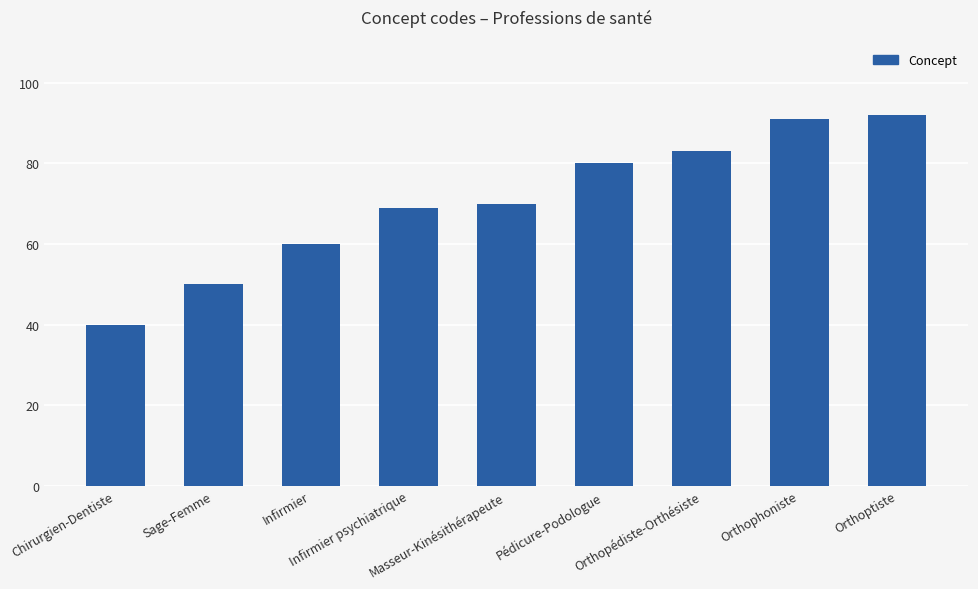

Reading left to right, what are all the values shown in this chart?

Chirurgien-Dentiste=40	Sage-Femme=50	Infirmier=60	Infirmier psychiatrique=69	Masseur-Kinésithérapeute=70	Pédicure-Podologue=80	Orthopédiste-Orthésiste=83	Orthophoniste=91	Orthoptiste=92